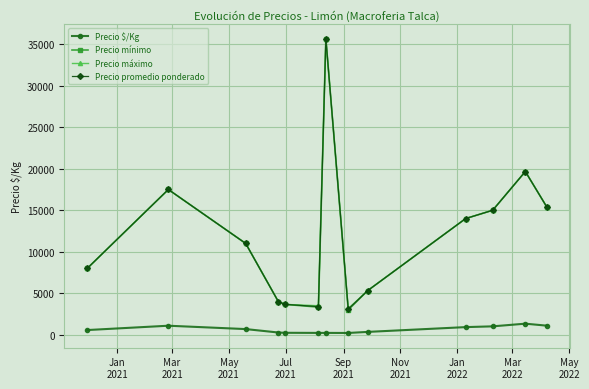

At how many categories does at least one series exceed 16729?

3